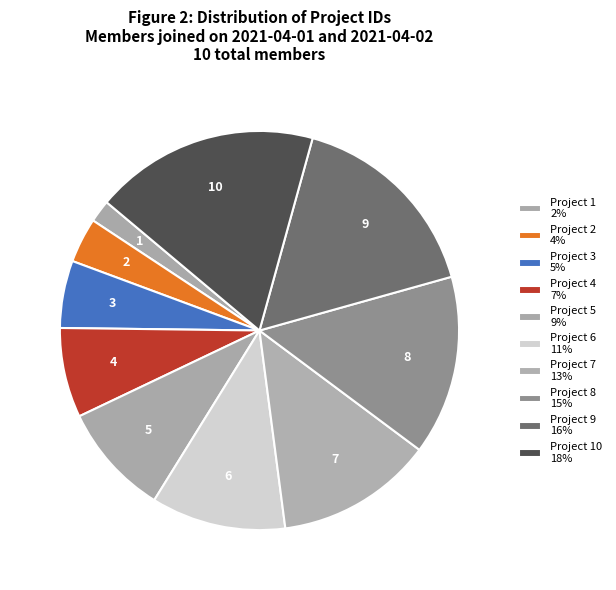

What is the smallest slice in the pie chart?

1